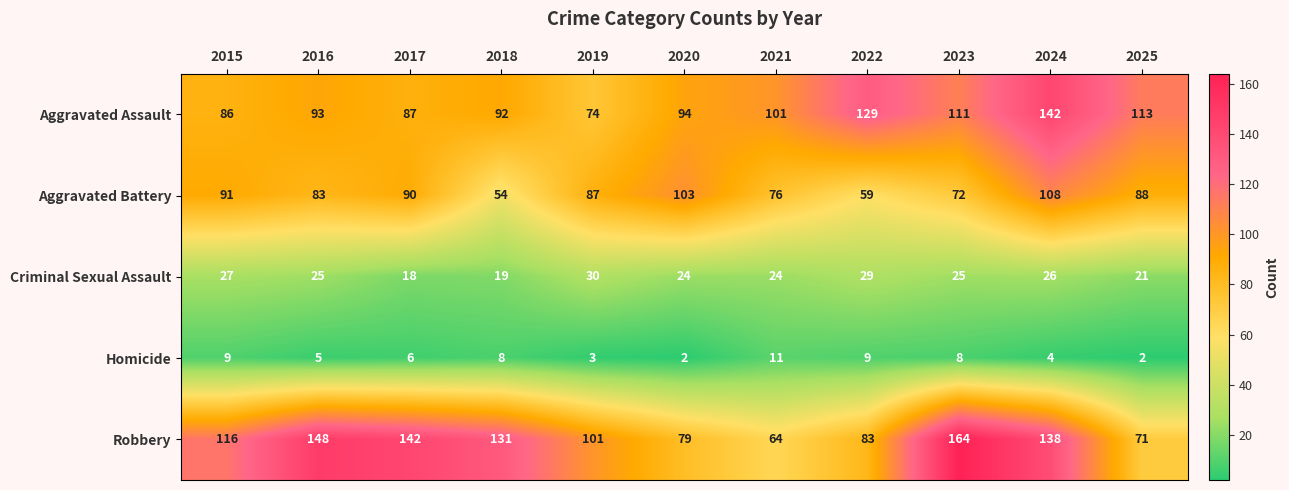

Is it true that Robbery equals 241 at 2024?

False